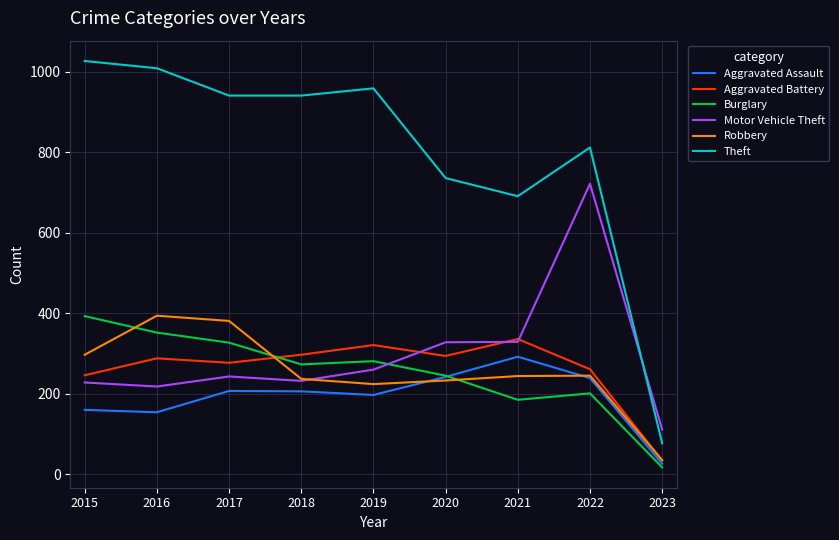

What is the spread (max minus min) of values at 2015?

867